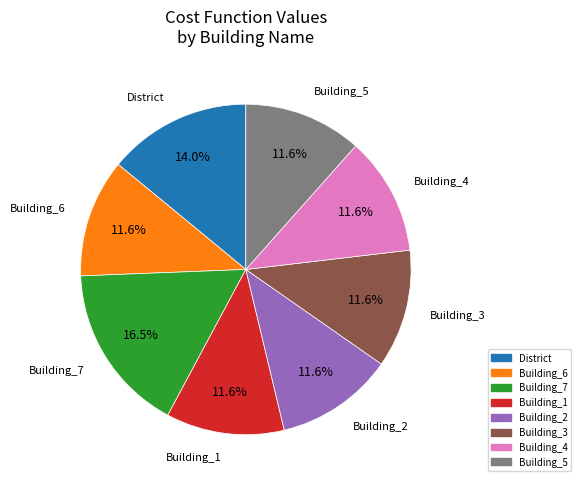

Is there any slice that represents more than half of the pie?

No